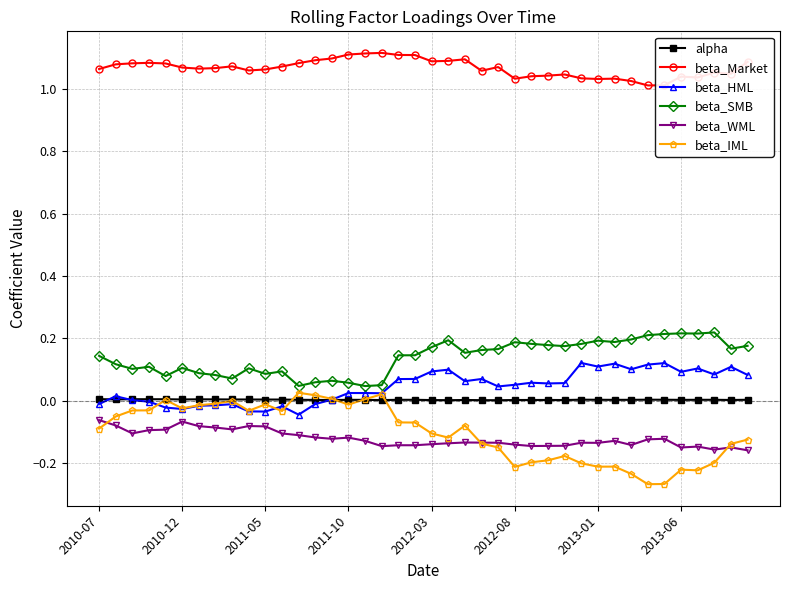

True or false: beta_SMB and beta_Market intersect in this chart.

False